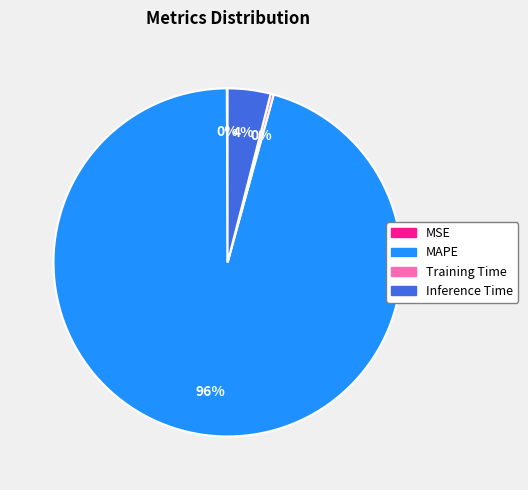

True or false: MAPE accounts for 83% of the total.

False